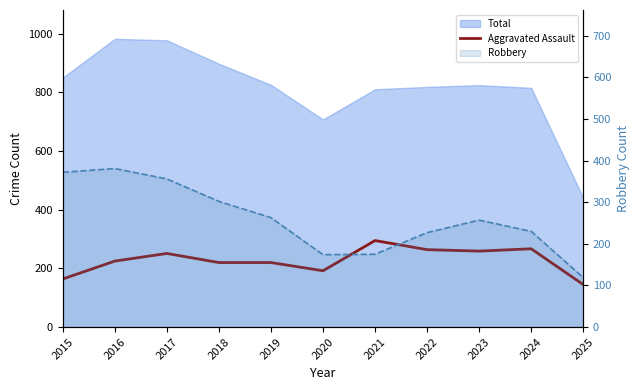

What is the average value of the Aggravated Assault series?

227